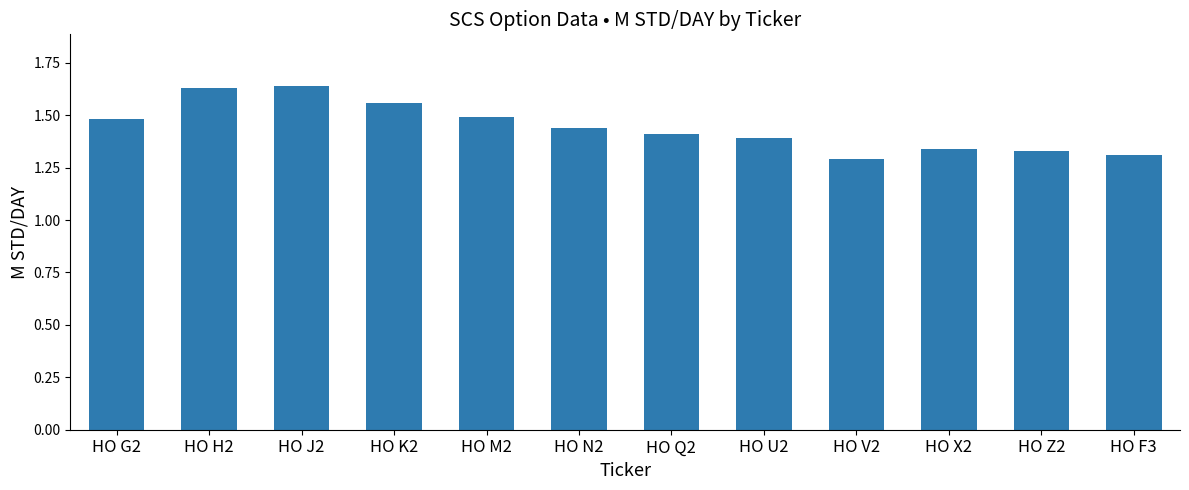

Approximately how many times larger is the value at HO X2 compared to HO G2?

0.9